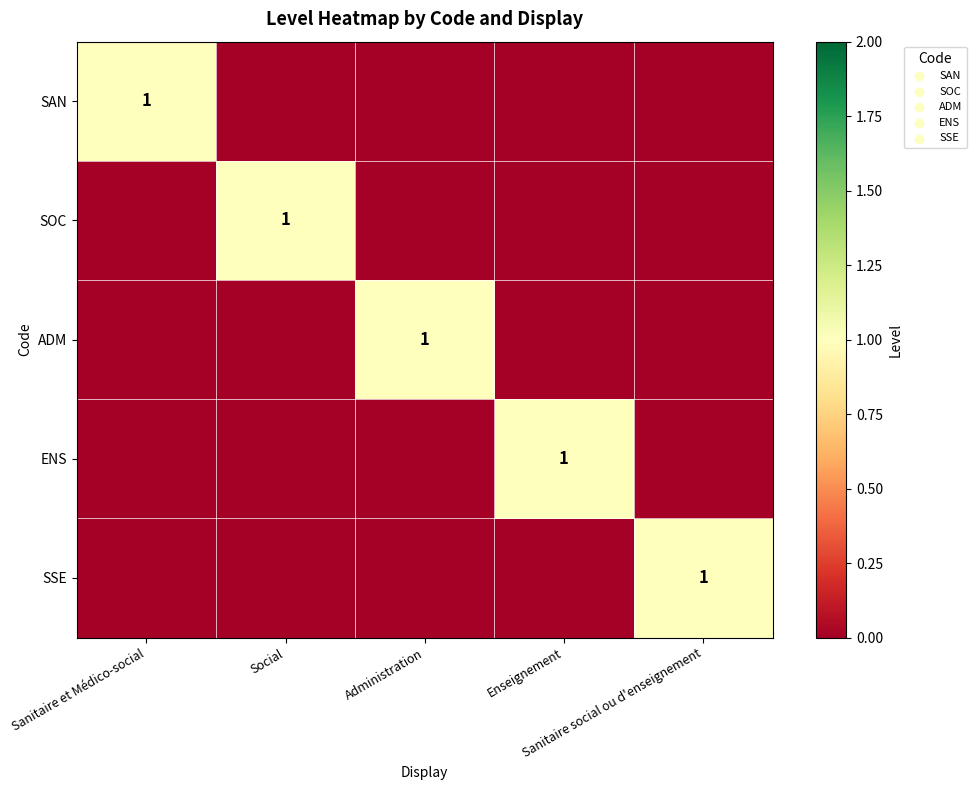

Is the value of ADM at Sanitaire et Médico-social greater than the value of SAN at Sanitaire social ou d'enseignement?

No